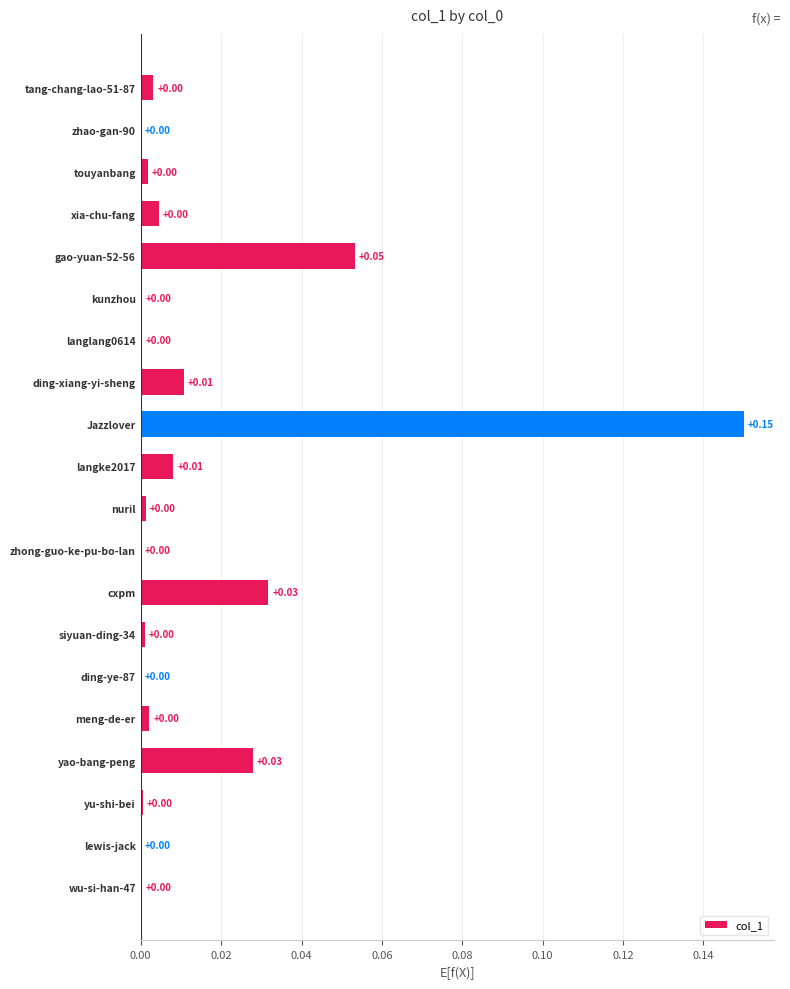

At which category does the chart reach its peak across all series?

Jazzlover